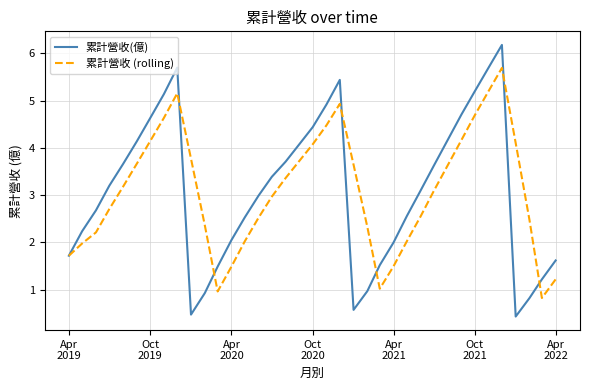

List the series in order of their peak value, lowest first.

累計營收 (rolling), 累計營收(億)